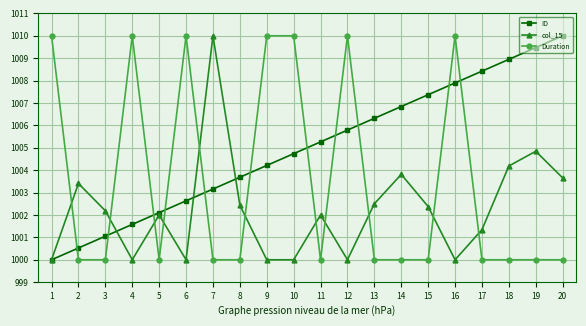

What is the difference between the maximum and minimum values in the ID series?

10.0